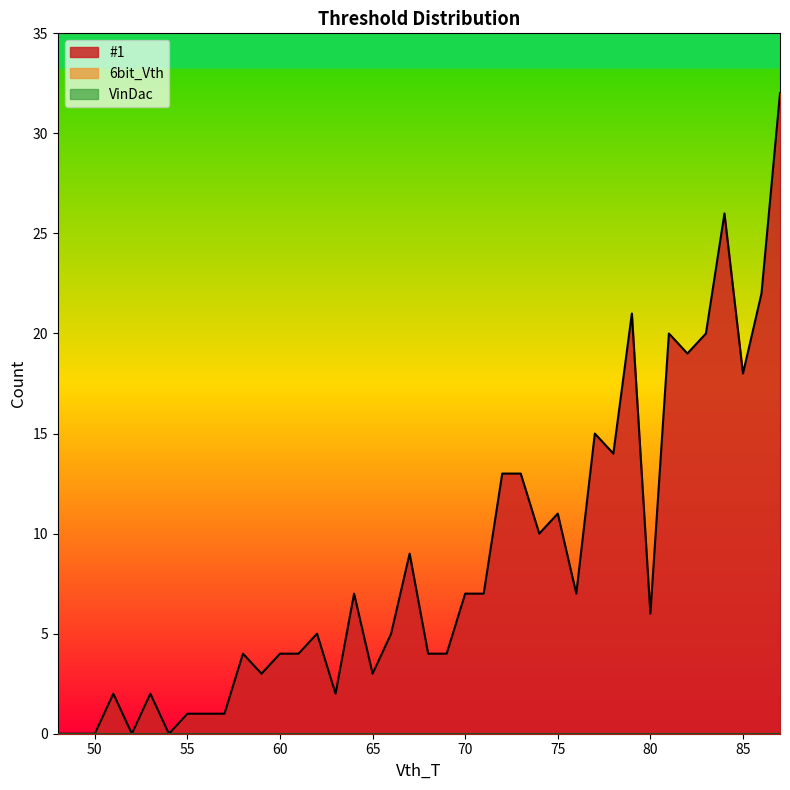

Reading left to right, list all the values displayed in this chart.

#1: 0	0	0	2	0	2	0	1	1	1	4	3	4	4	5	2	7	3	5	9	4	4	7	7	13	13	10	11	7	15	14	21	6	20	19	20	26	18	22	32
6bit_Vth: 0	0	0	0	0	0	0	0	0	0	0	0	0	0	0	0	0	0	0	0	0	0	0	0	0	0	0	0	0	0	0	0	0	0	0	0	0	0	0	0
VinDac: 0	0	0	0	0	0	0	0	0	0	0	0	0	0	0	0	0	0	0	0	0	0	0	0	0	0	0	0	0	0	0	0	0	0	0	0	0	0	0	0